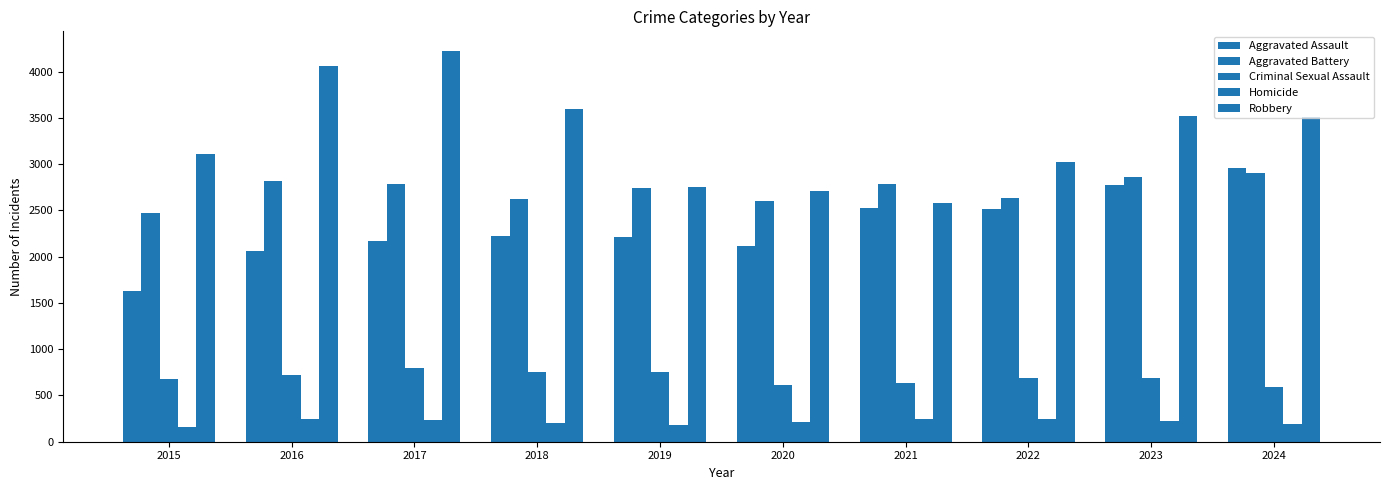

How many values in the Criminal Sexual Assault series are below 693?

5